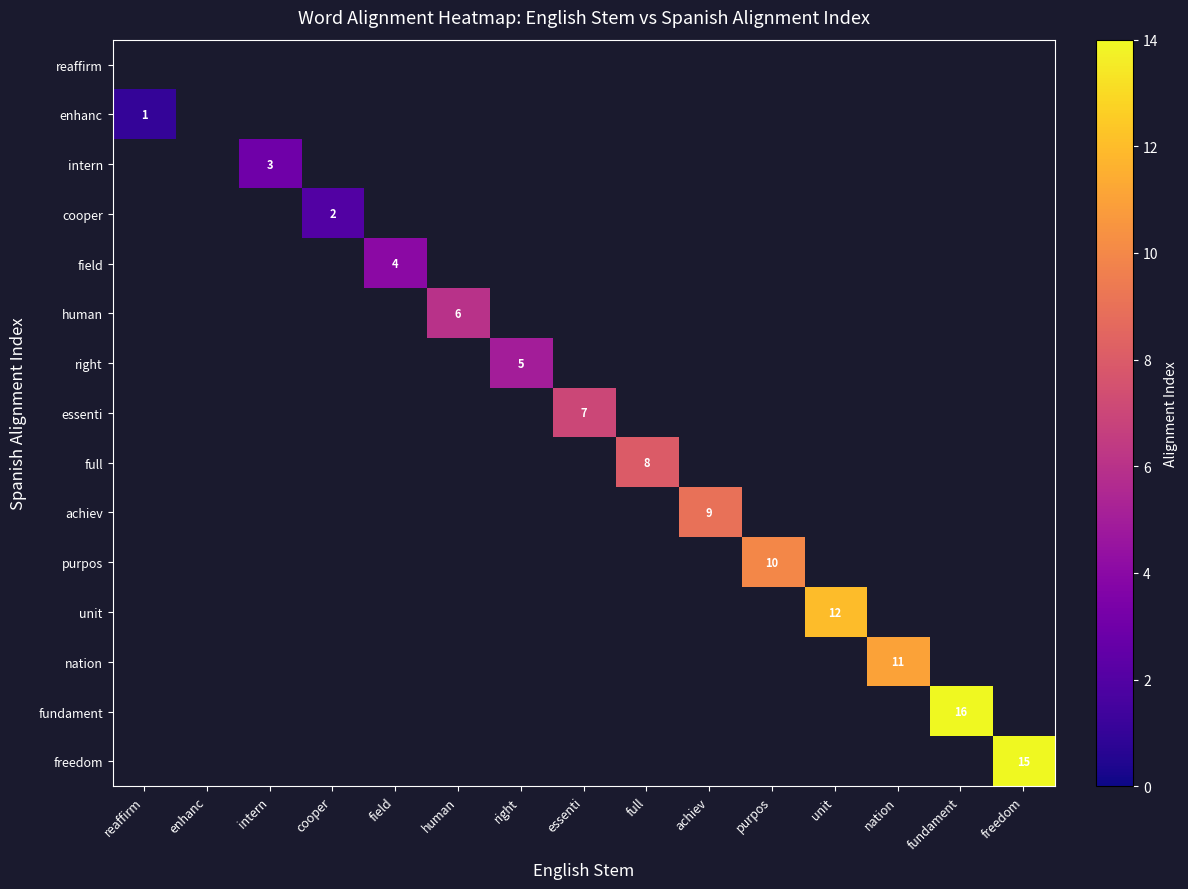

True or false: enhanc has a value of 2 at reaffirm.

False